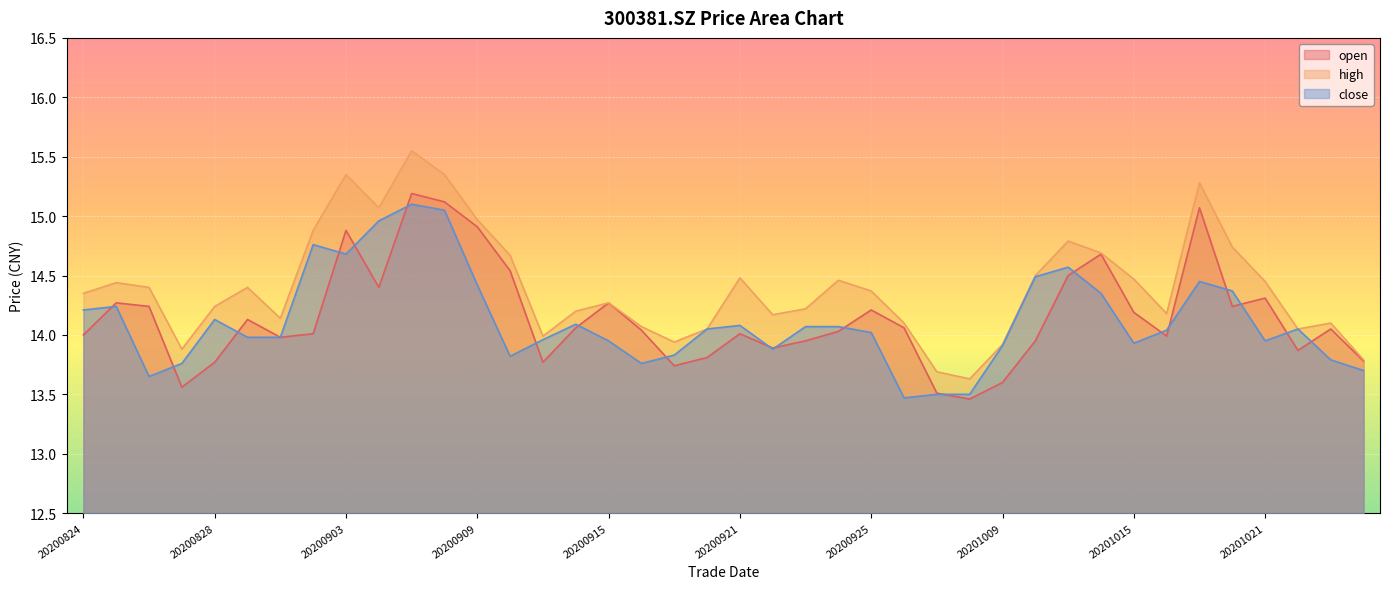

At how many categories does at least one series exceed 14?

33